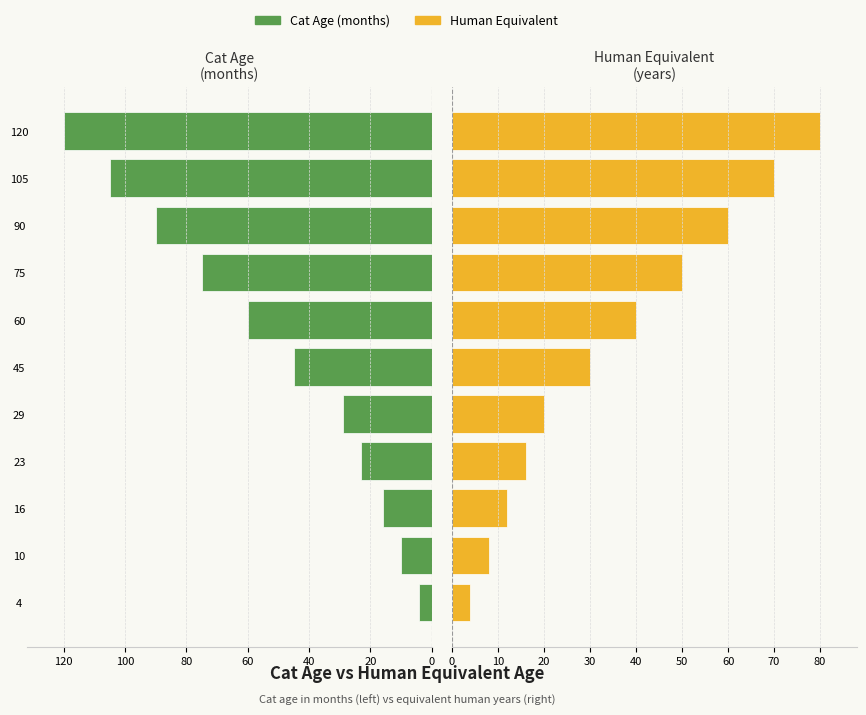

How many bars are there in total?

22